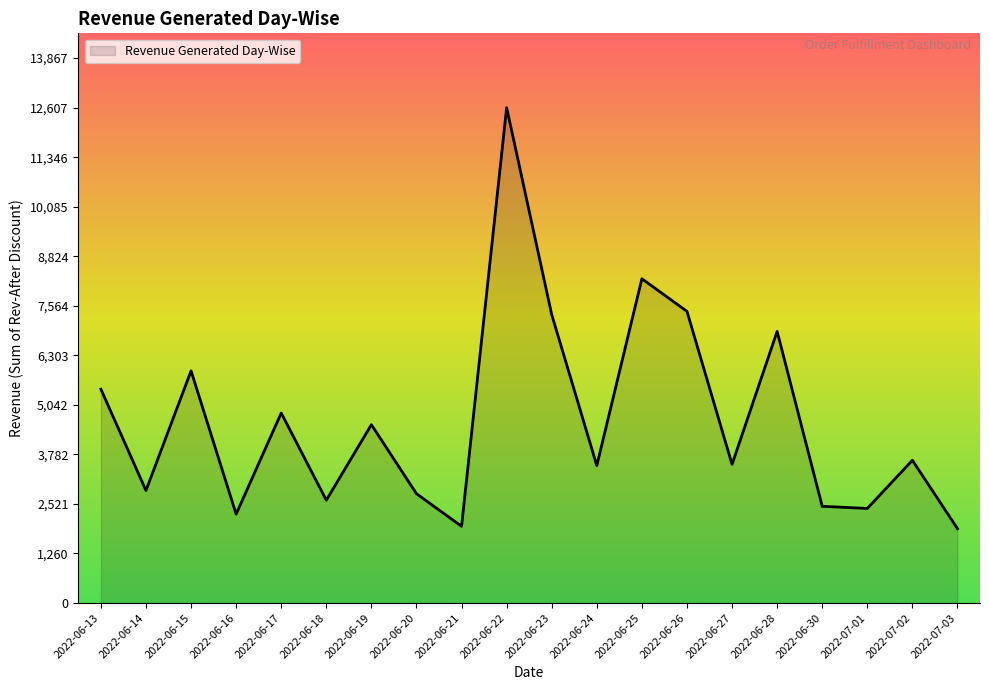

What is the average value?

4657